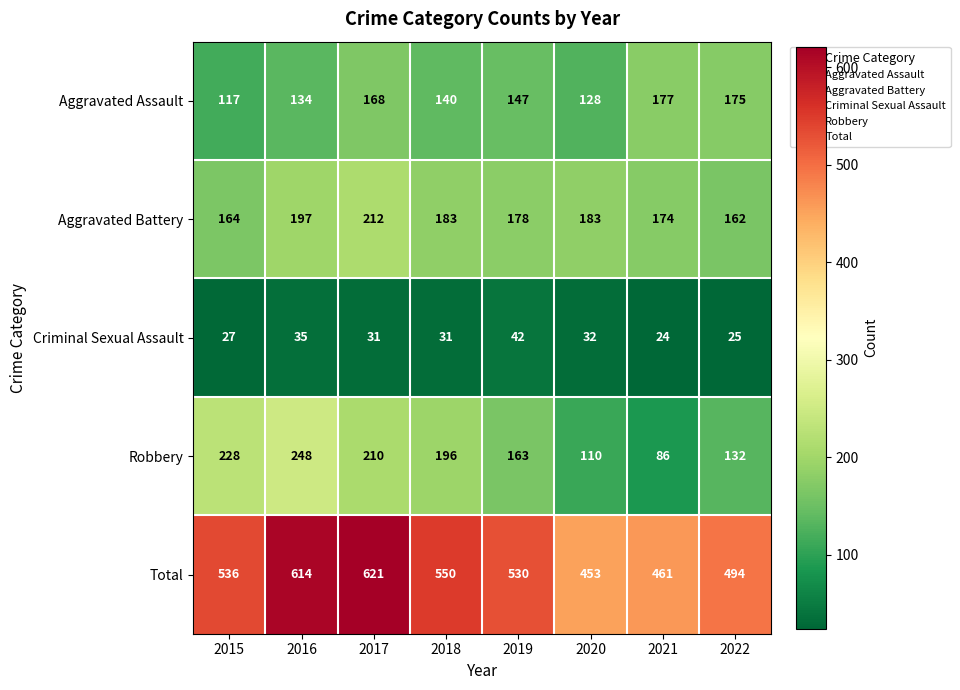

Count the Robbery values in the range 132 to 228.

5